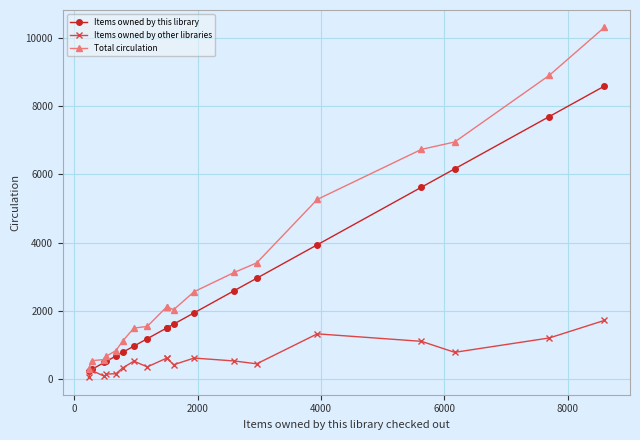

True or false: Items owned by other libraries and Total circulation intersect in this chart.

False